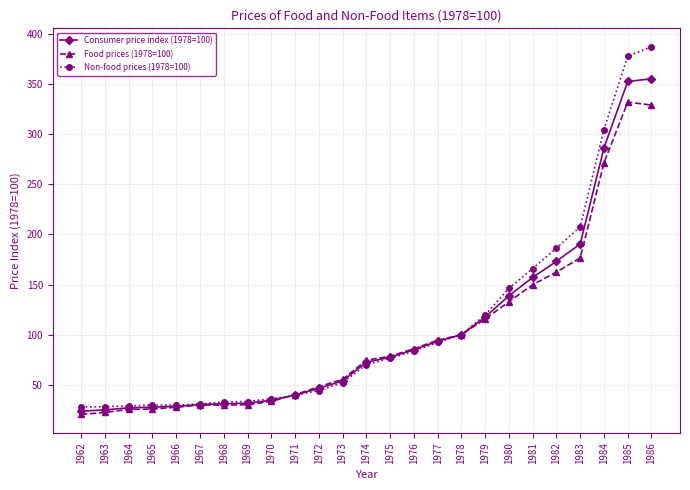

Rank the series by their maximum value, from highest to lowest.

Non-food prices (1978=100), Consumer price index (1978=100), Food prices (1978=100)